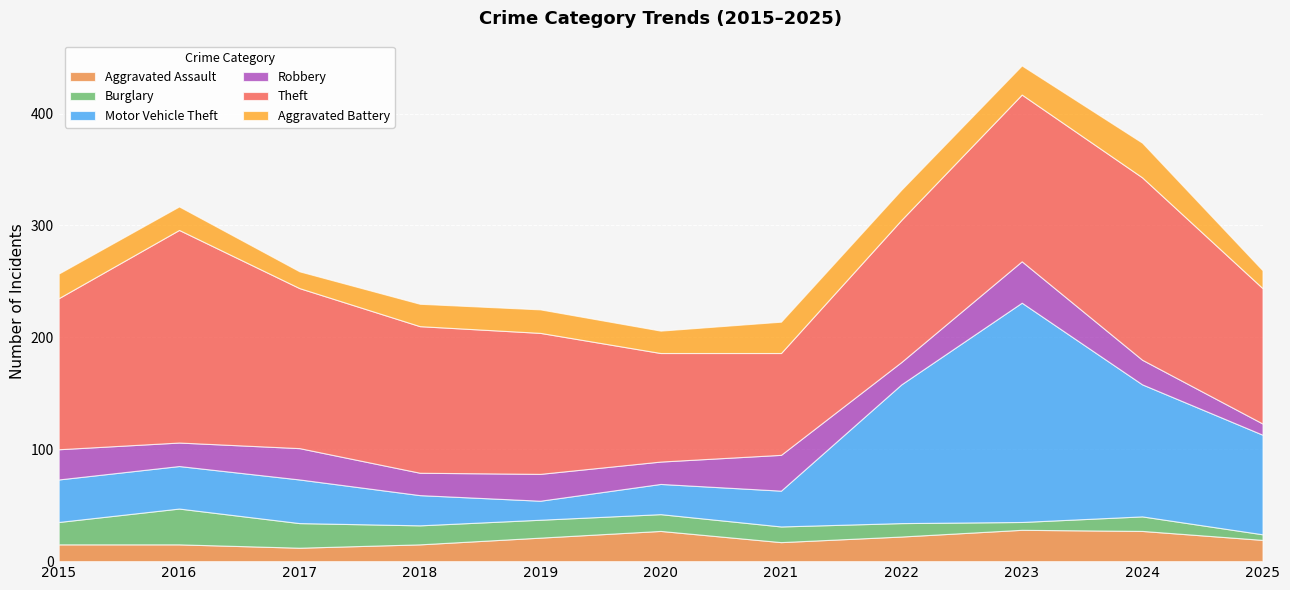

Between which two adjacent categories do Robbery and Aggravated Battery first intersect?

2021 and 2022